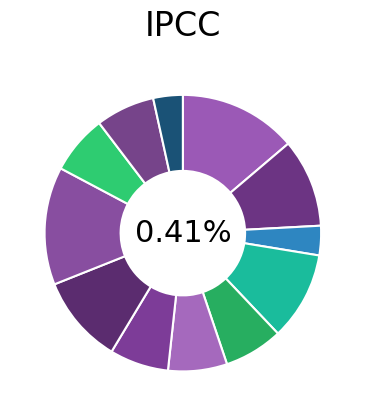

What is the ratio of the value at 6 to the value at 9?

0.8